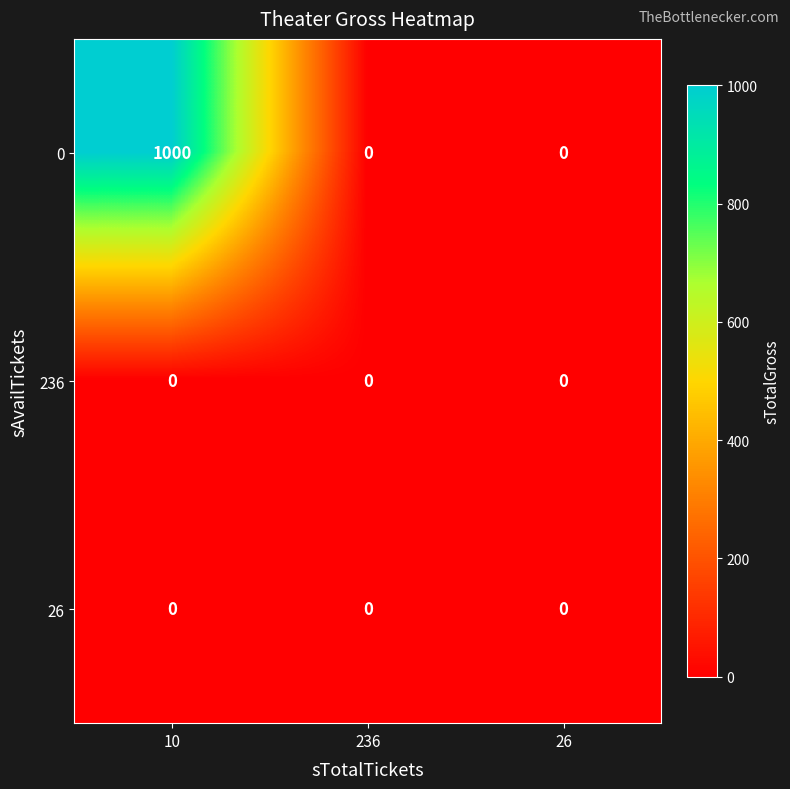

True or false: 0 has a value of 689 at 10.

False